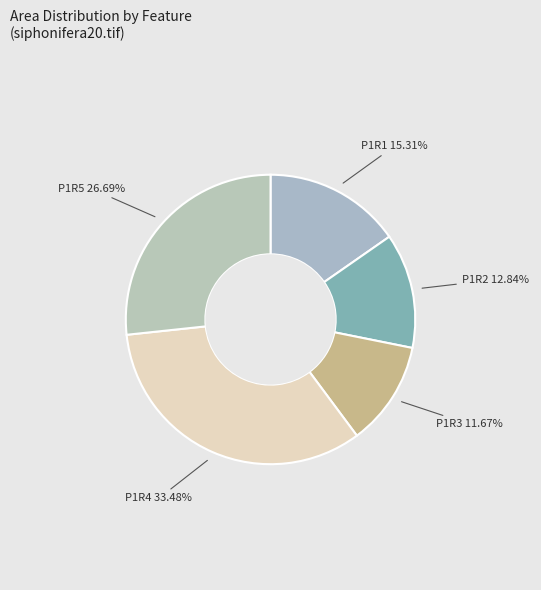

Rank the categories by value from lowest to highest.

P1R3, P1R2, P1R1, P1R5, P1R4